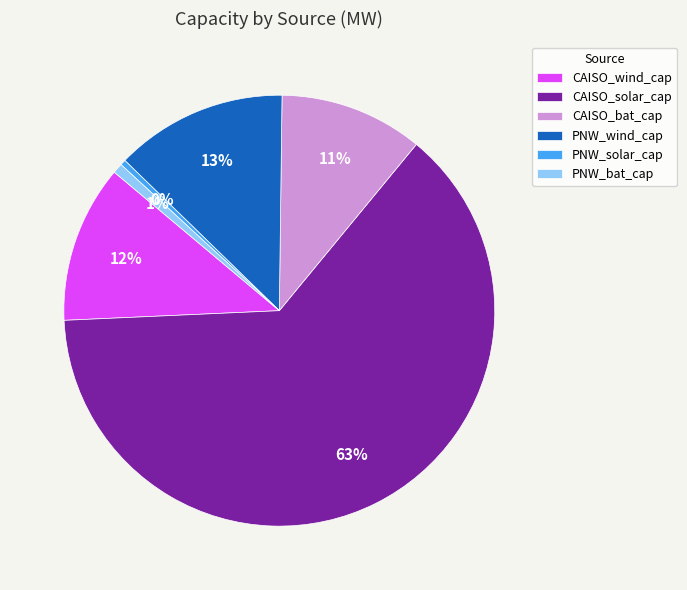

How many slices are in this pie chart?

6